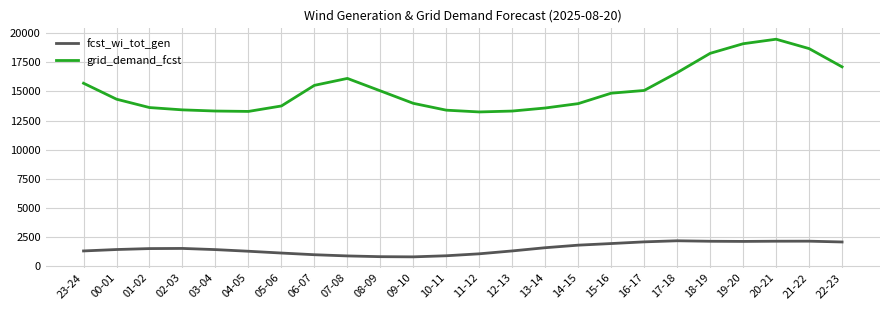

What is the total value across all series at 12-13?

14614